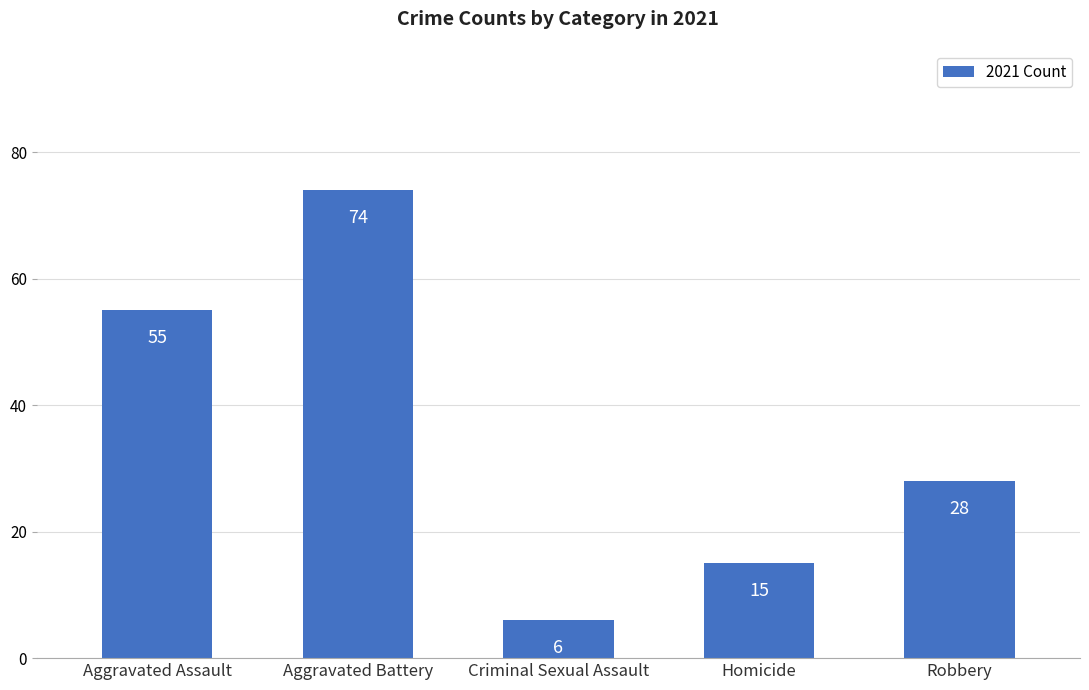

Where is the data nearest to the value 40?

Robbery